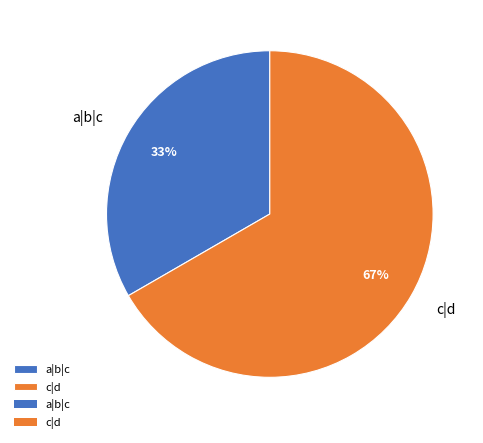

True or false: c|d accounts for 67% of the total.

True